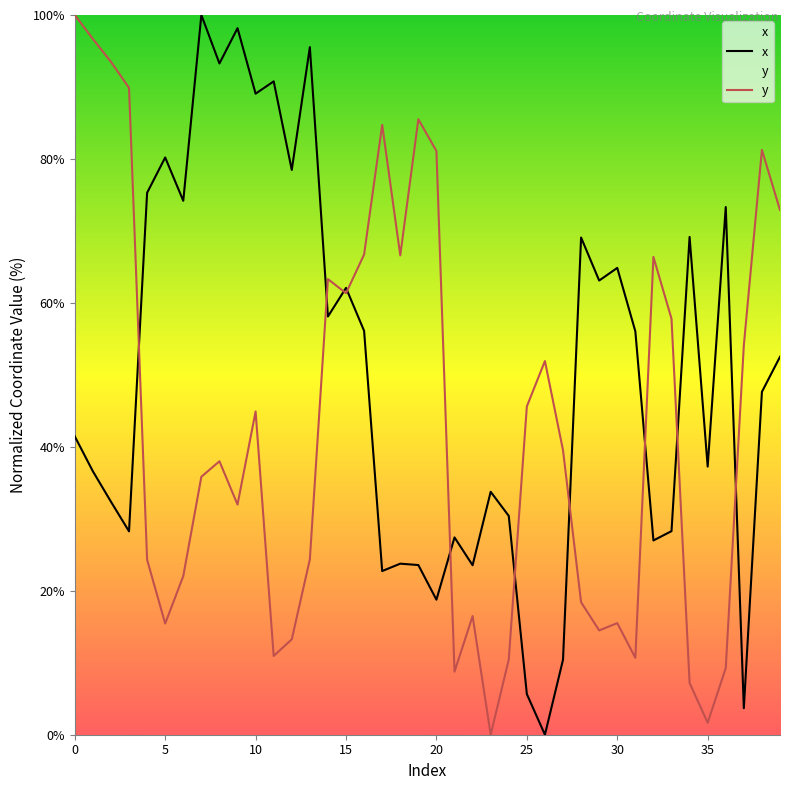

What is the difference between the highest and lowest values at 29?

48.6